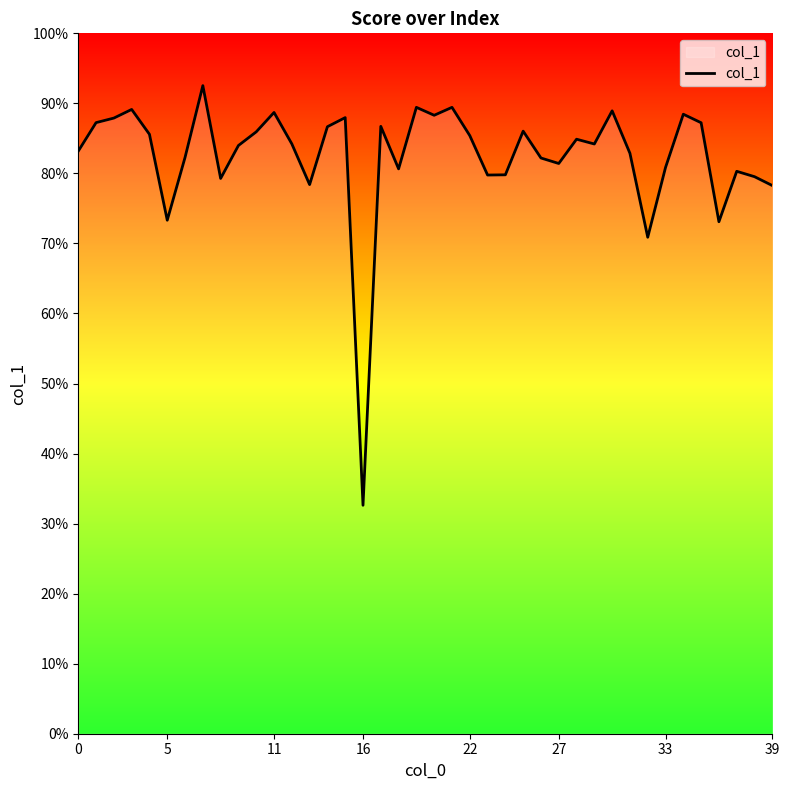

What is the difference between the maximum and minimum values?

59.9